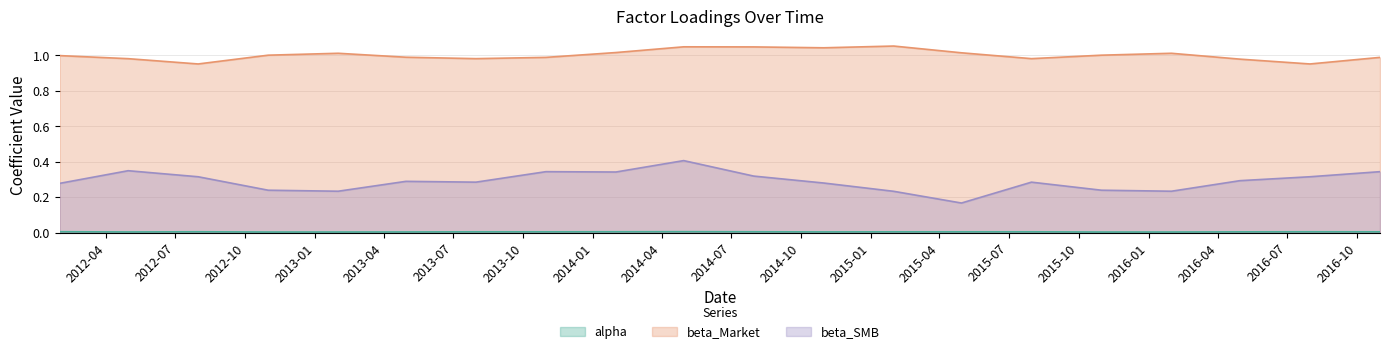

Does the chart display data point markers on the line(s)?

No